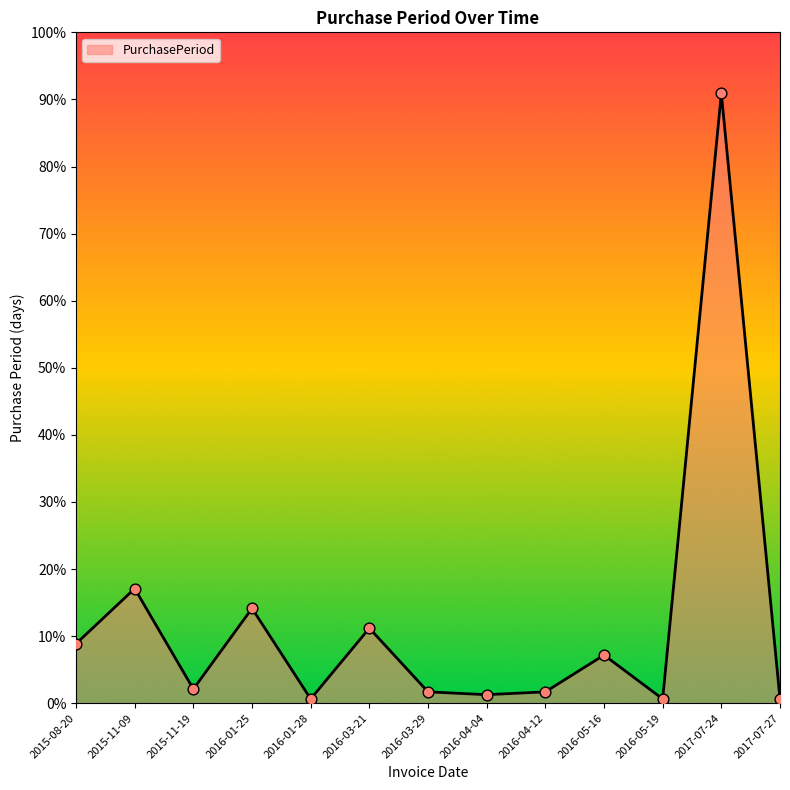

Which has a higher value, 2015-11-09 or 2016-04-12?

2015-11-09